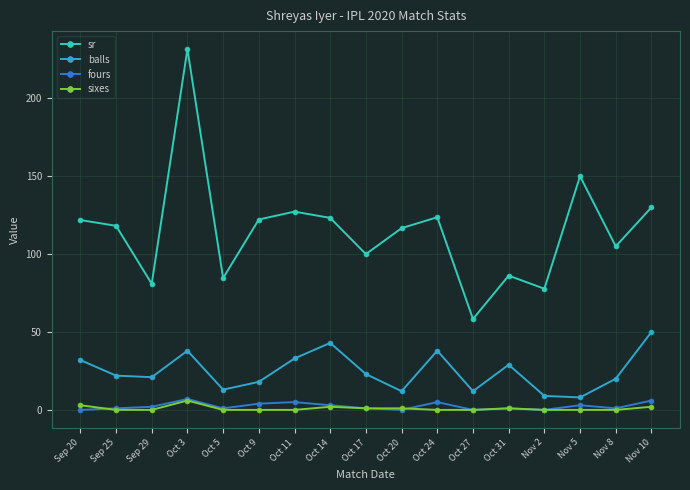

Where is sr nearest to the value 144?

Nov 5